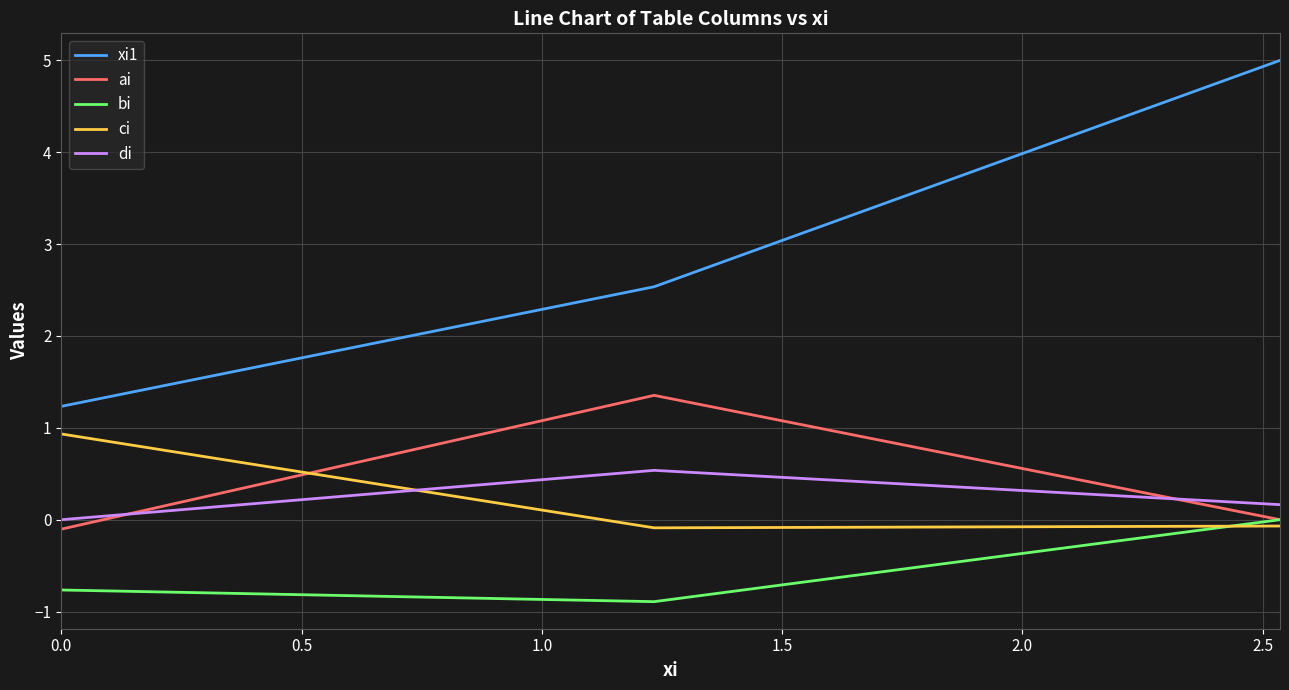

What is the minimum value shown in the chart?

-0.9